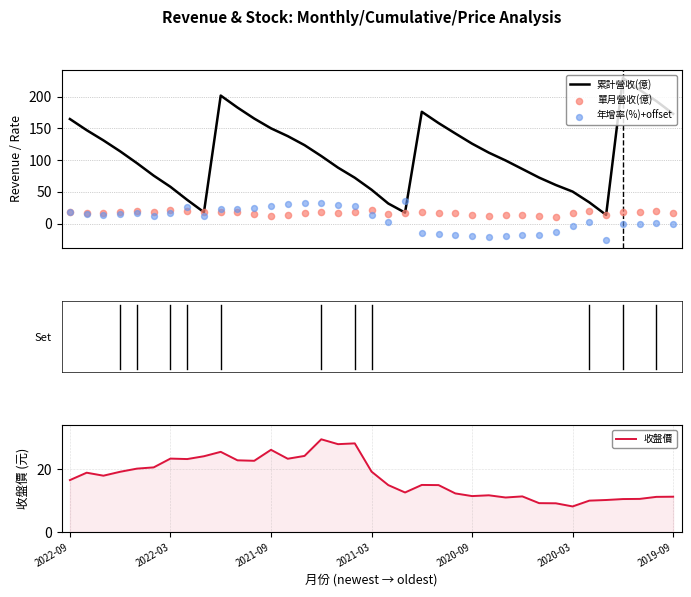

Which series has the largest total across all categories?

累計營收(億)